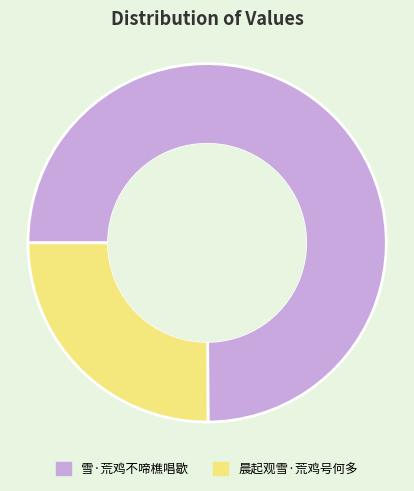

Rank the categories by value from highest to lowest.

雪·荒鸡不啼樵唱歇, 晨起观雪·荒鸡号何多